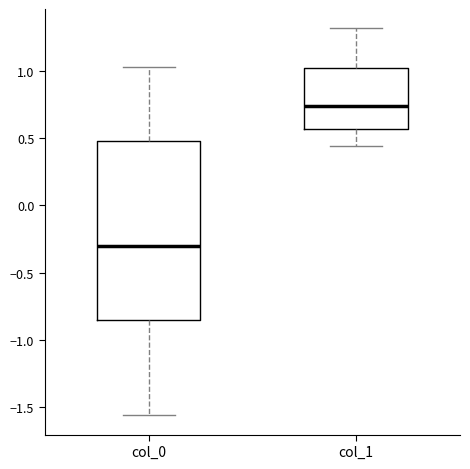

Which box has the highest median line?

col_1